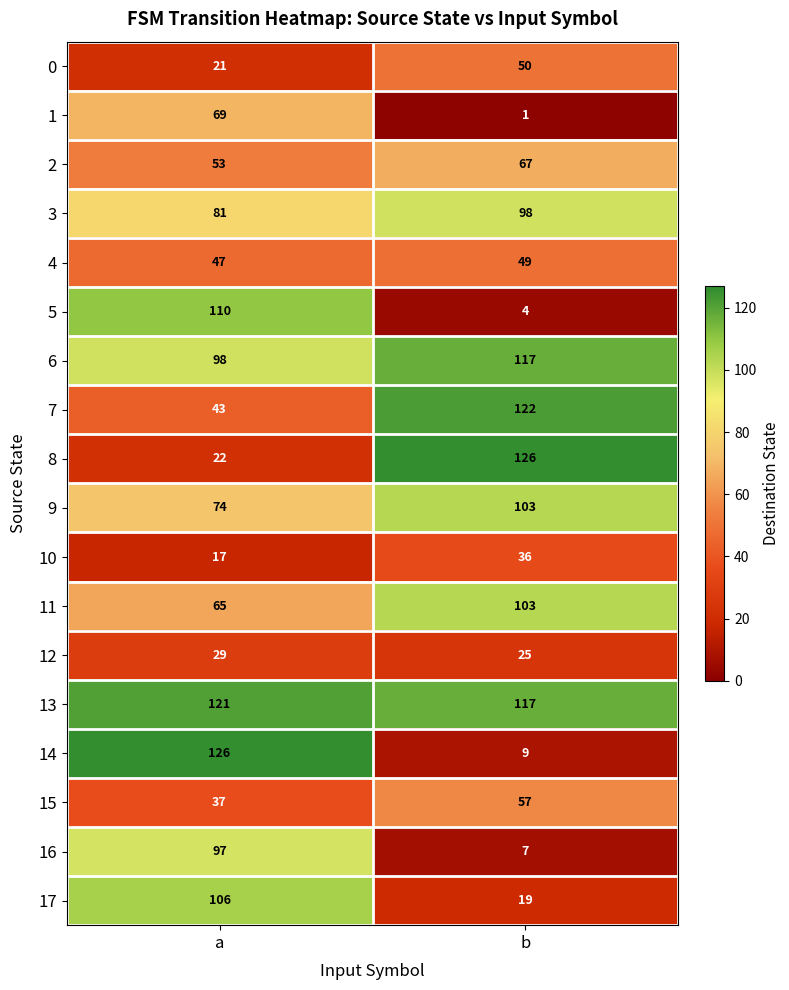

What is the sum of all 10 values?

53